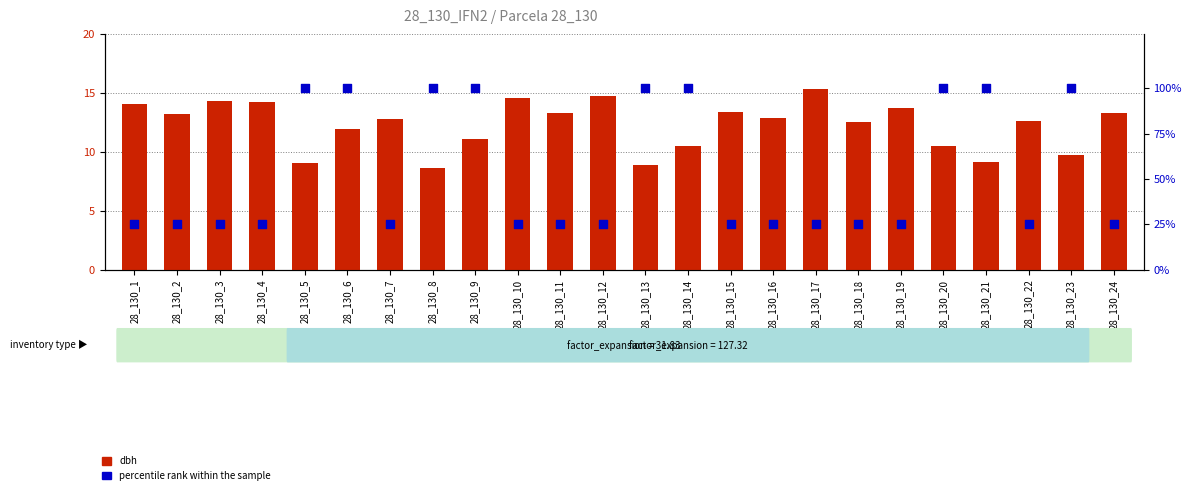

Which series has the widest spread of Y values?

percentile rank within the sample